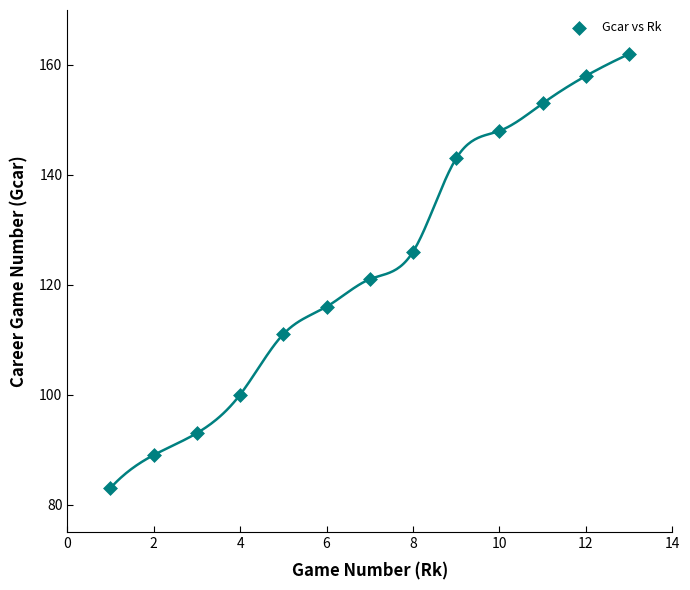

What is the range of Y values (max minus min)?

79